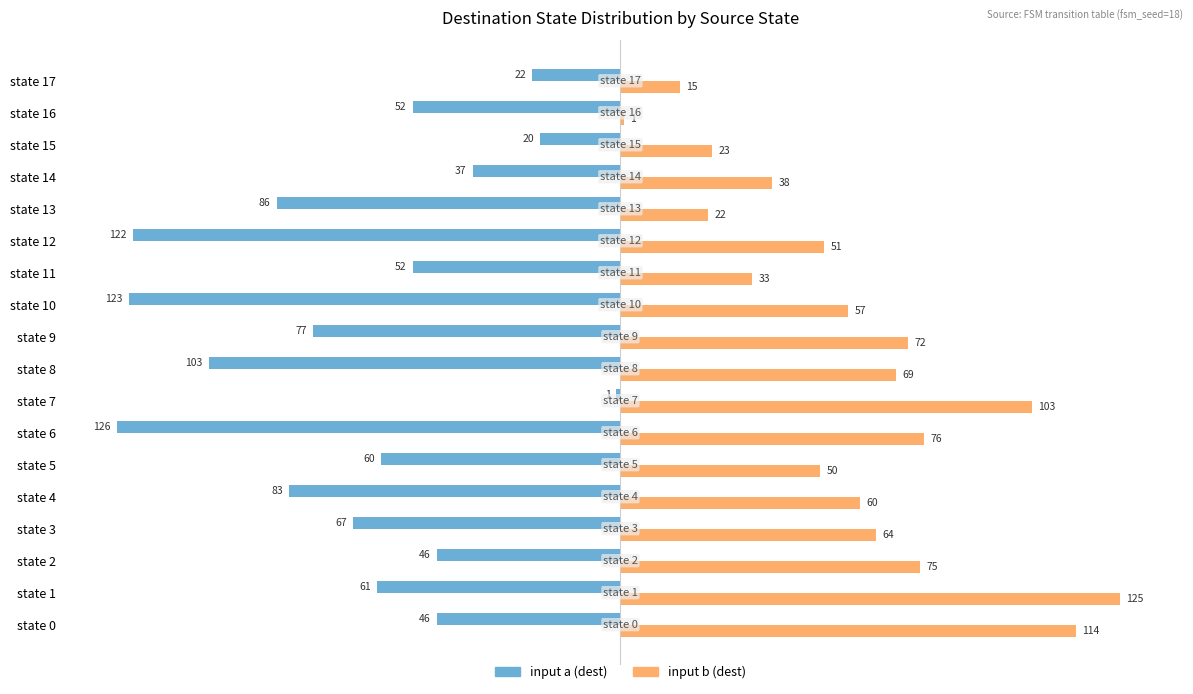

At which label does input a (dest) reach its minimum?

state 6